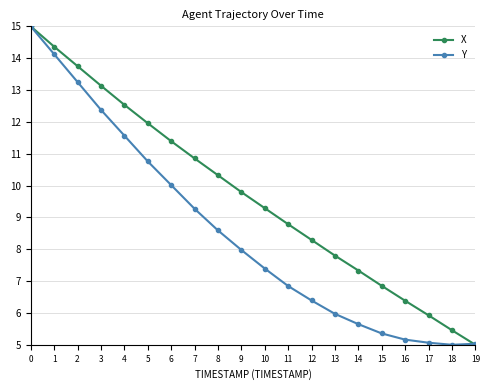

What are all the series names shown in the legend?

X, Y